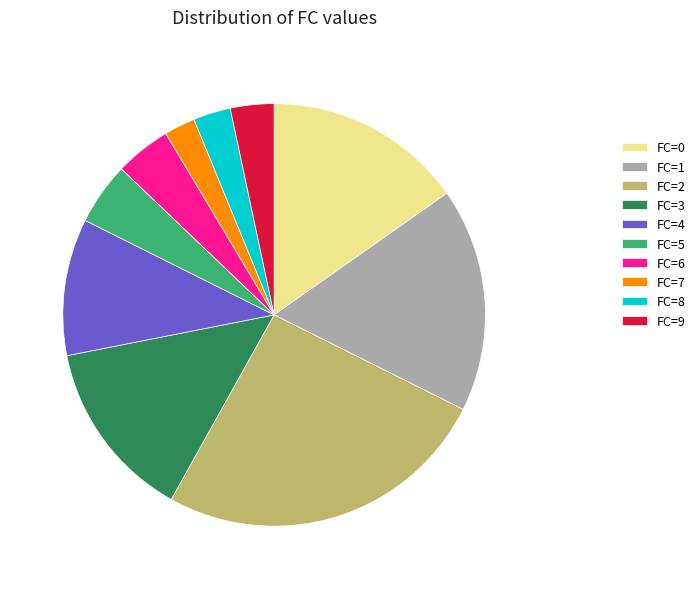

Approximately how many times larger is the value at FC=9 compared to FC=7?

1.4